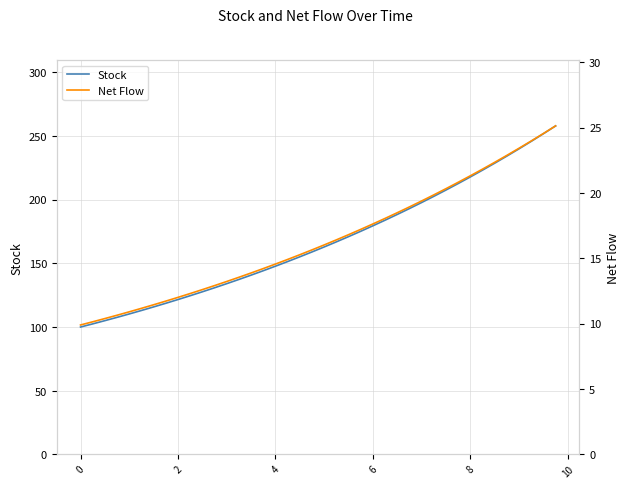

What are all the series names shown in the legend?

Stock, Net Flow